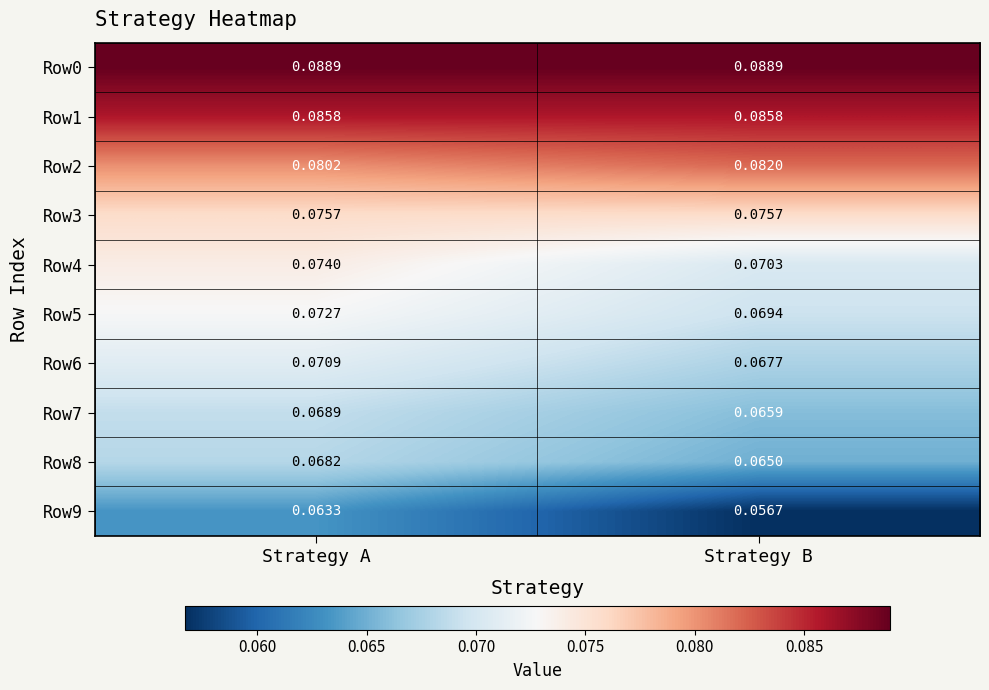

List the labels in order of Row2 value, largest first.

Strategy B, Strategy A